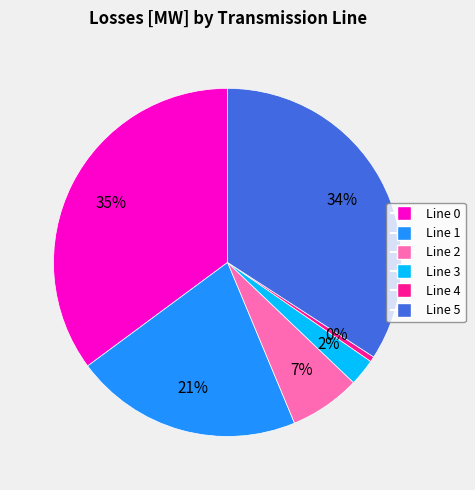

To the nearest percent, what is the difference between the largest and smallest slice percentages?

35%